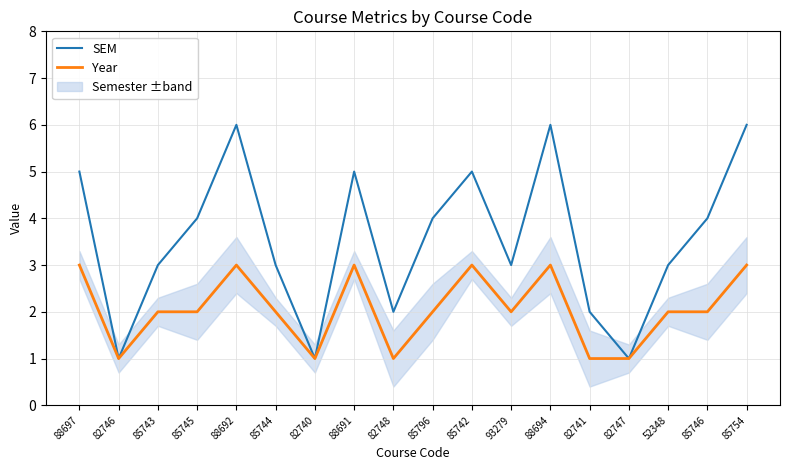

True or false: Year has more than 1 interior local peaks.

True